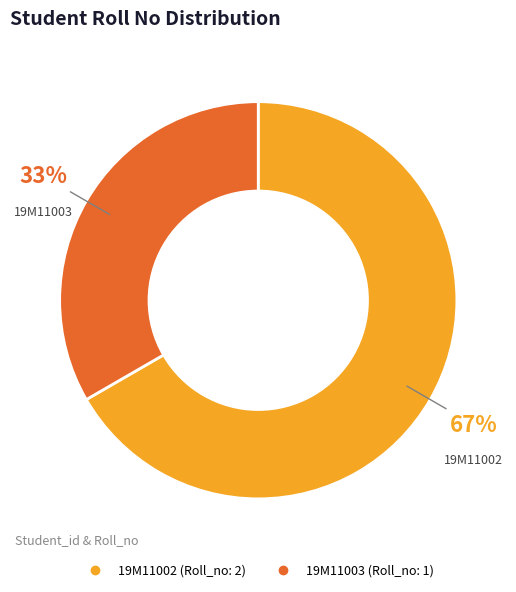

Count the number of slices in the pie.

2